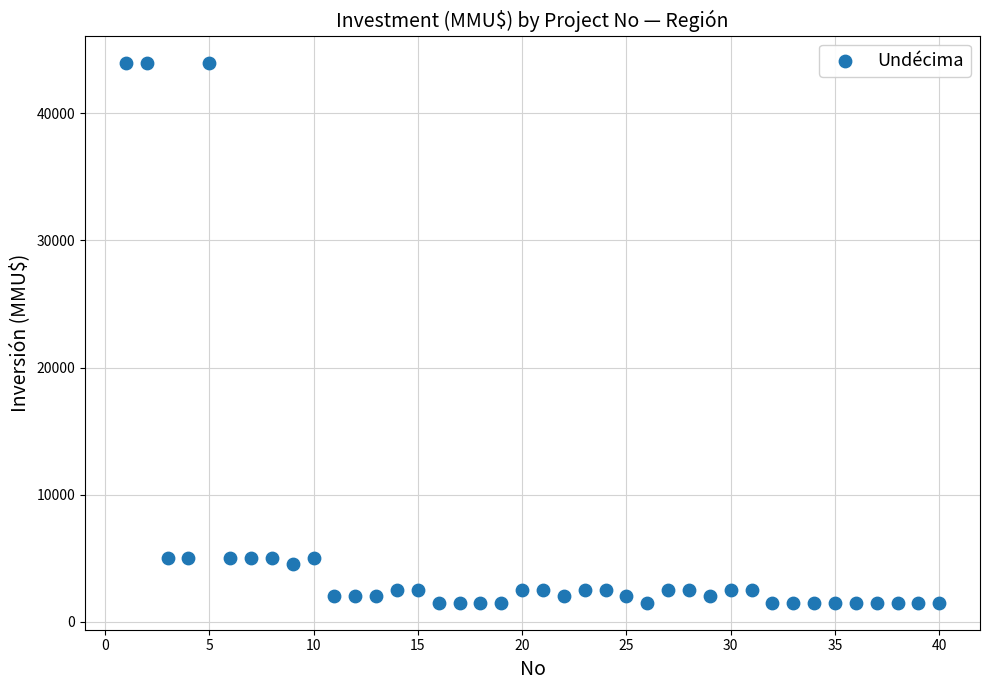

What is the range of Y values (max minus min)?

42500